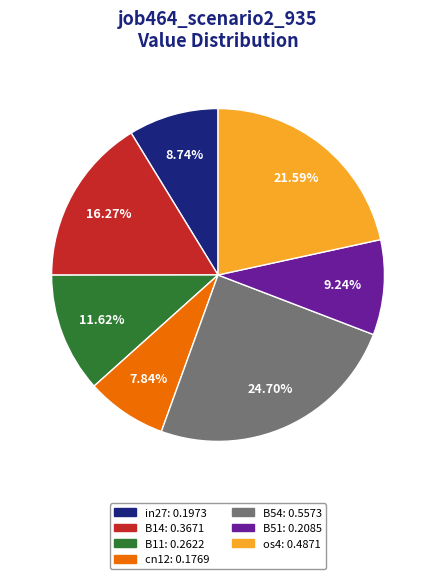

What is the smallest slice in the pie chart?

cn12